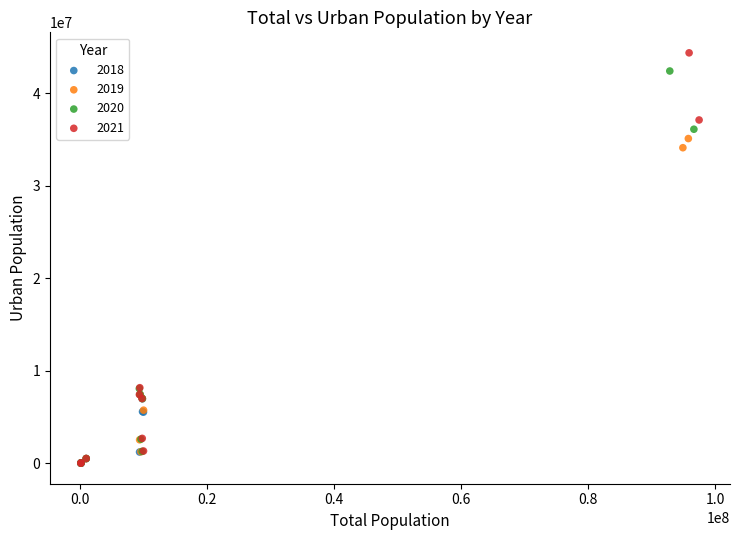

Which series contains the highest Y value?

2021